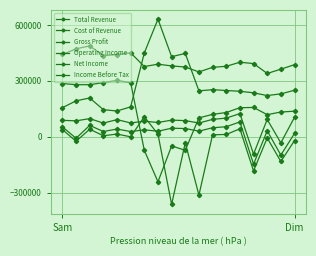

How many lines are shown in the chart?

6